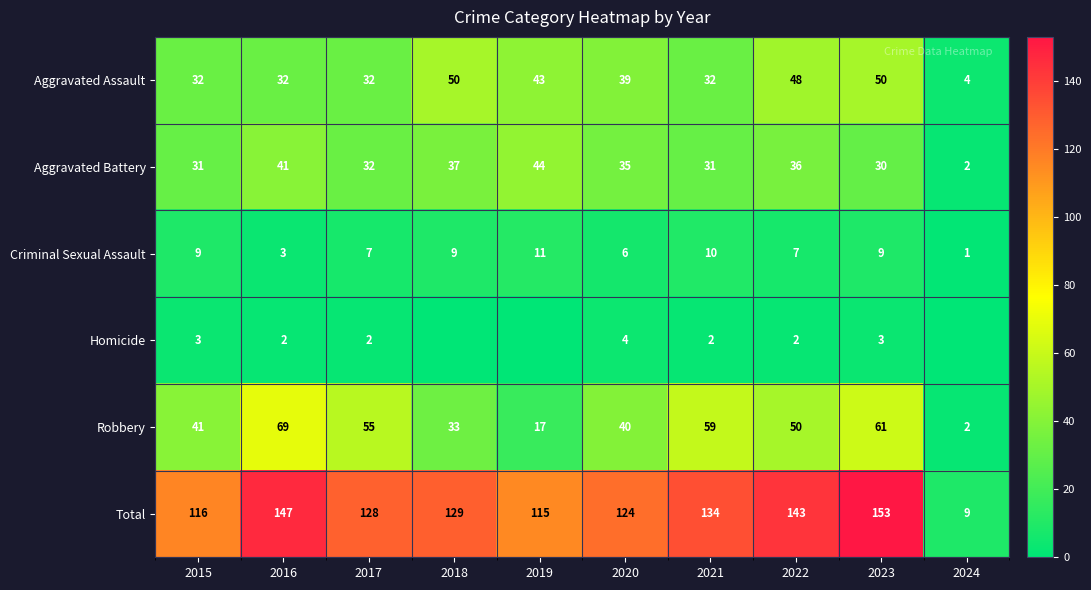

What is the approximate value of Aggravated Battery at 2017?

32